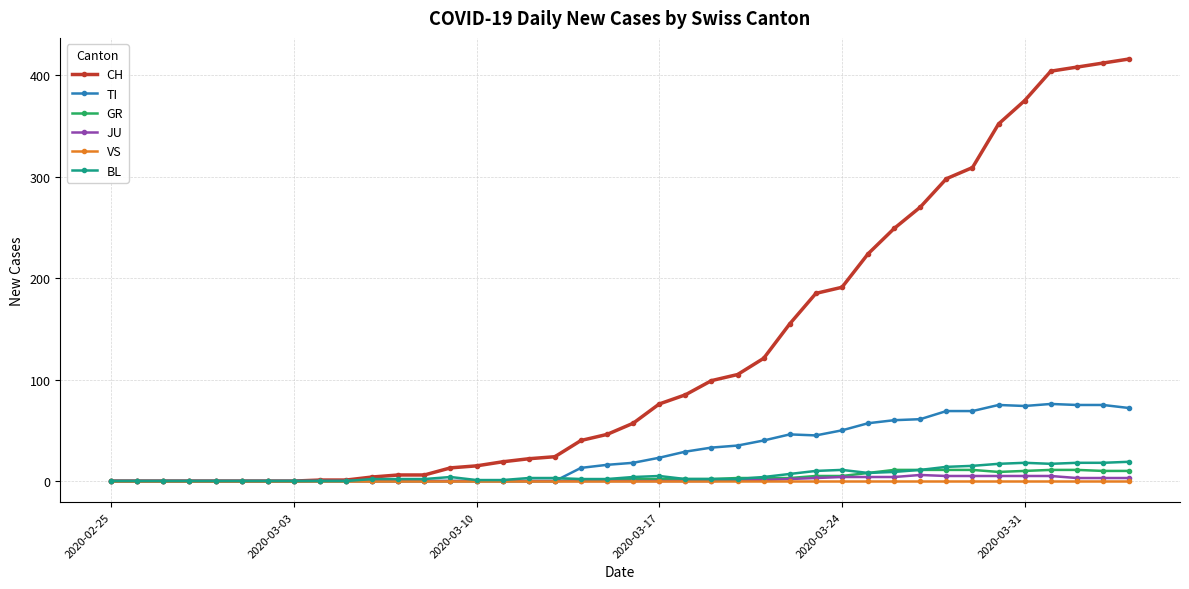

What is the maximum value for BL?

19